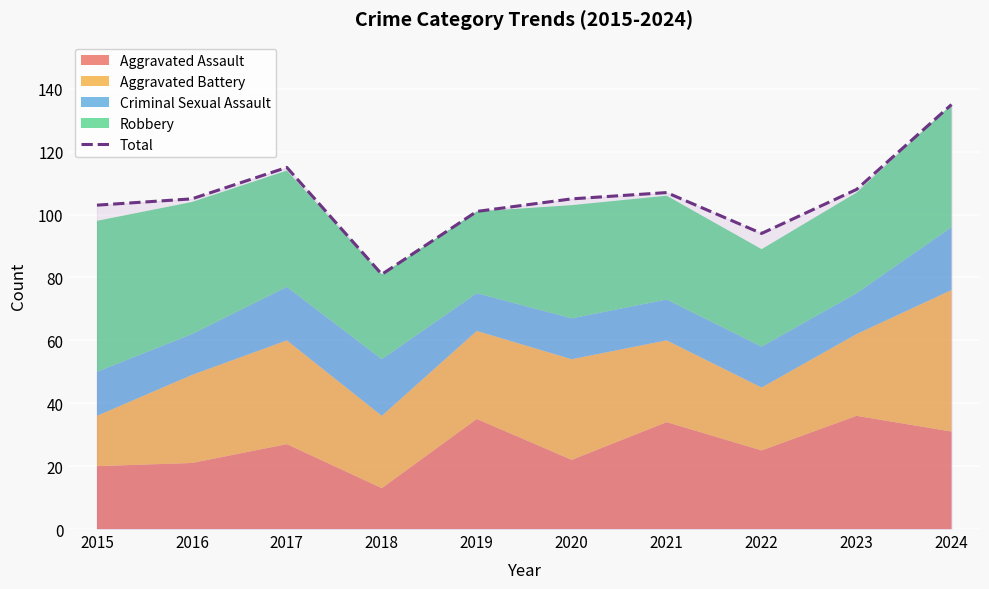

What is the difference between the maximum and minimum values?

54